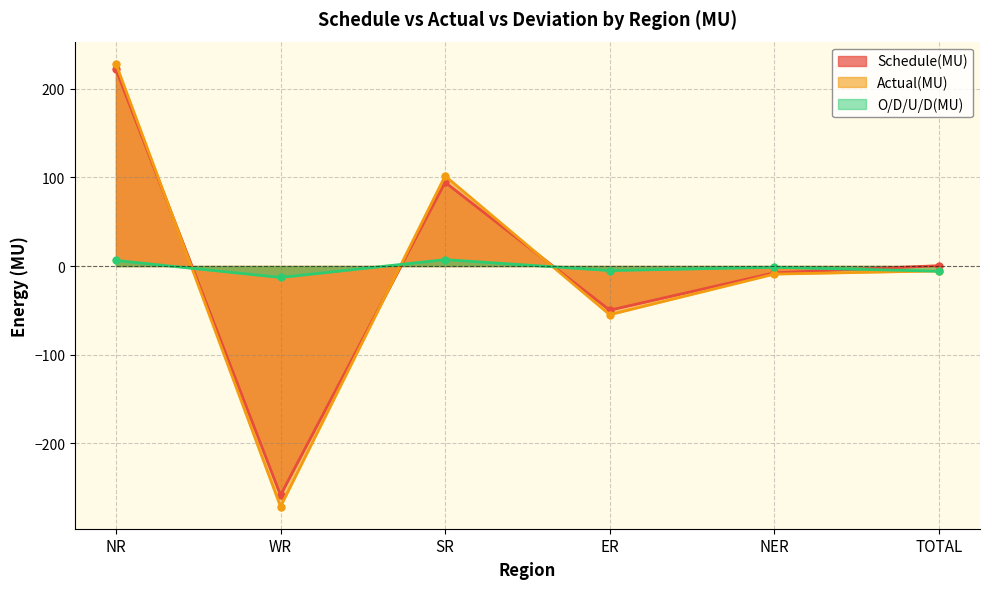

What is the label of the 2nd point from the left?

WR